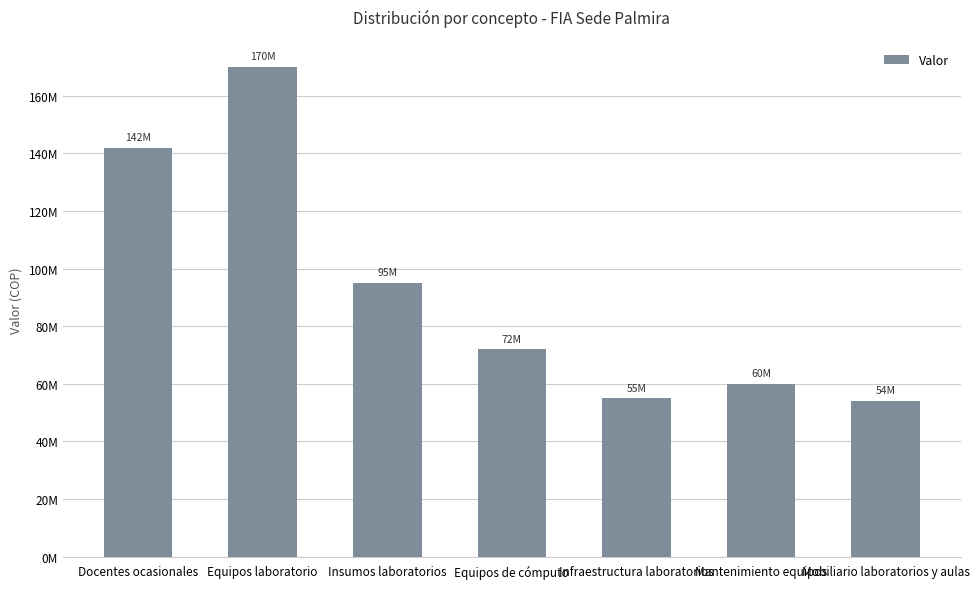

Approximately how many times larger is the value at Docentes ocasionales compared to Equipos de cómputo?

2.0